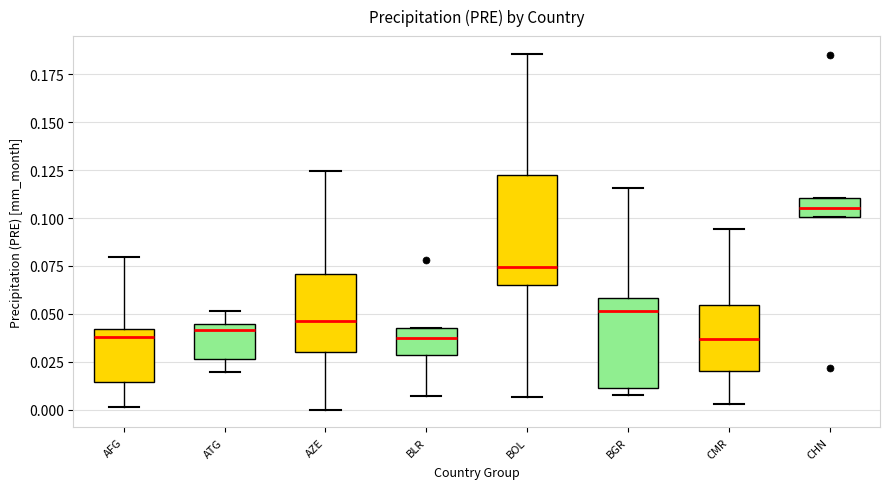

Where is the lower edge of the box for AZE on the y-axis? The values are not printed on the chart, so give them approximately, as read against the axis.

0.030